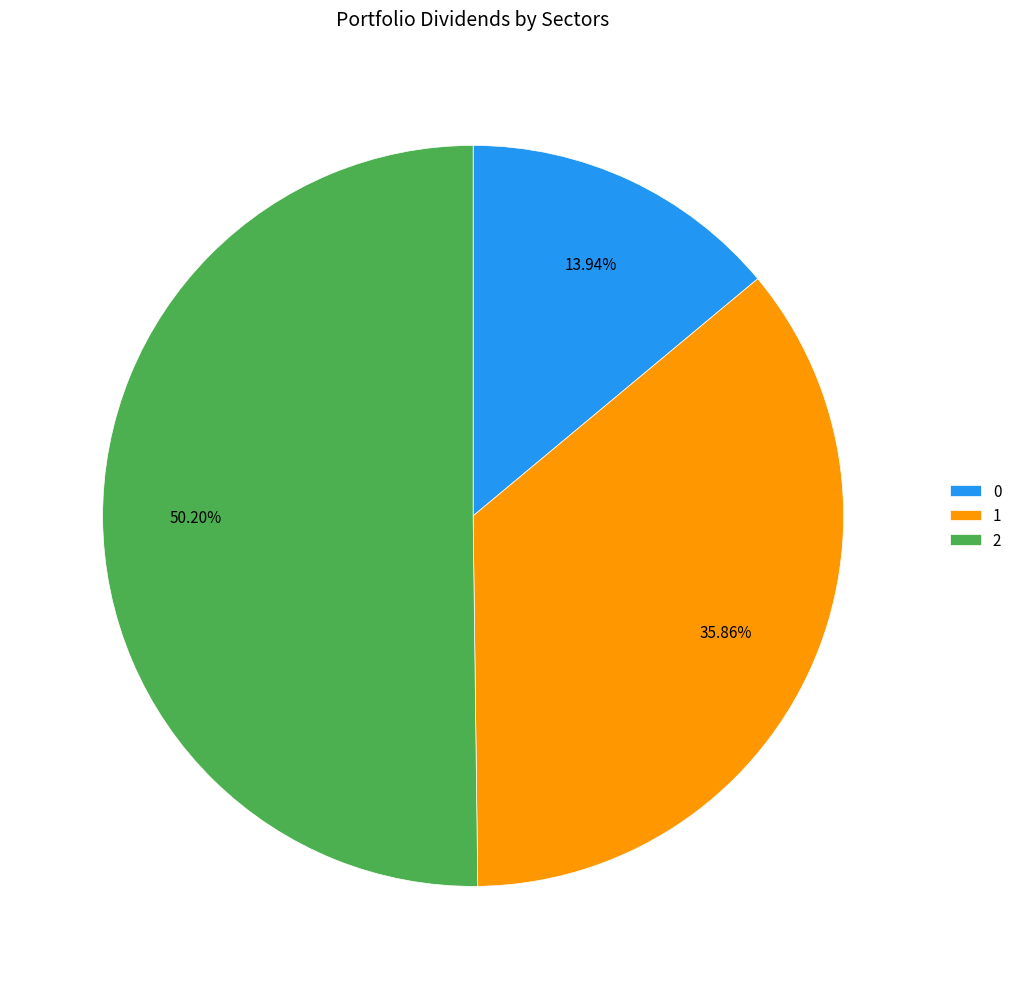

Count the number of slices in the pie.

3